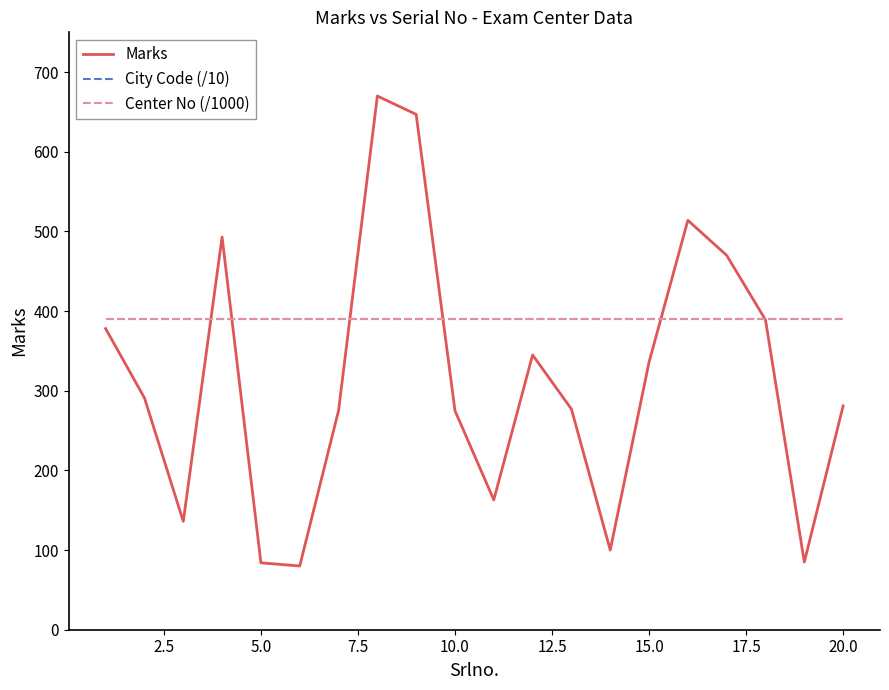

How many intersections are there between Center No (/1000) and Marks?

6